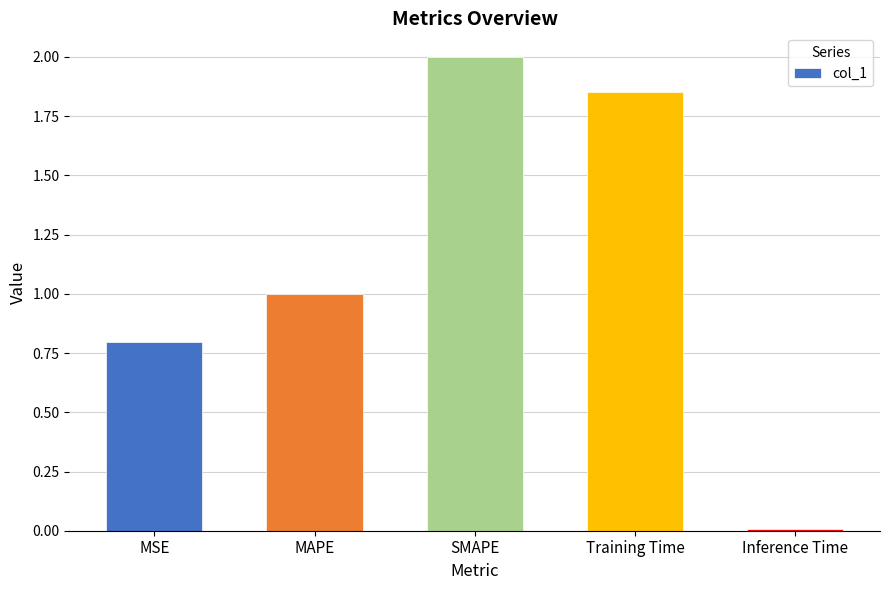

Between MSE and SMAPE, which is larger?

SMAPE